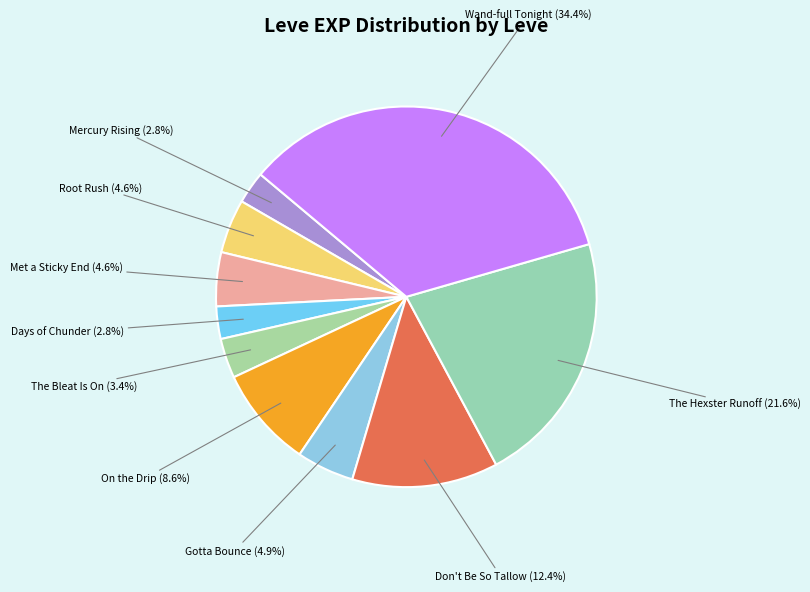

Which has a higher value, On the Drip or Don't Be So Tallow?

Don't Be So Tallow